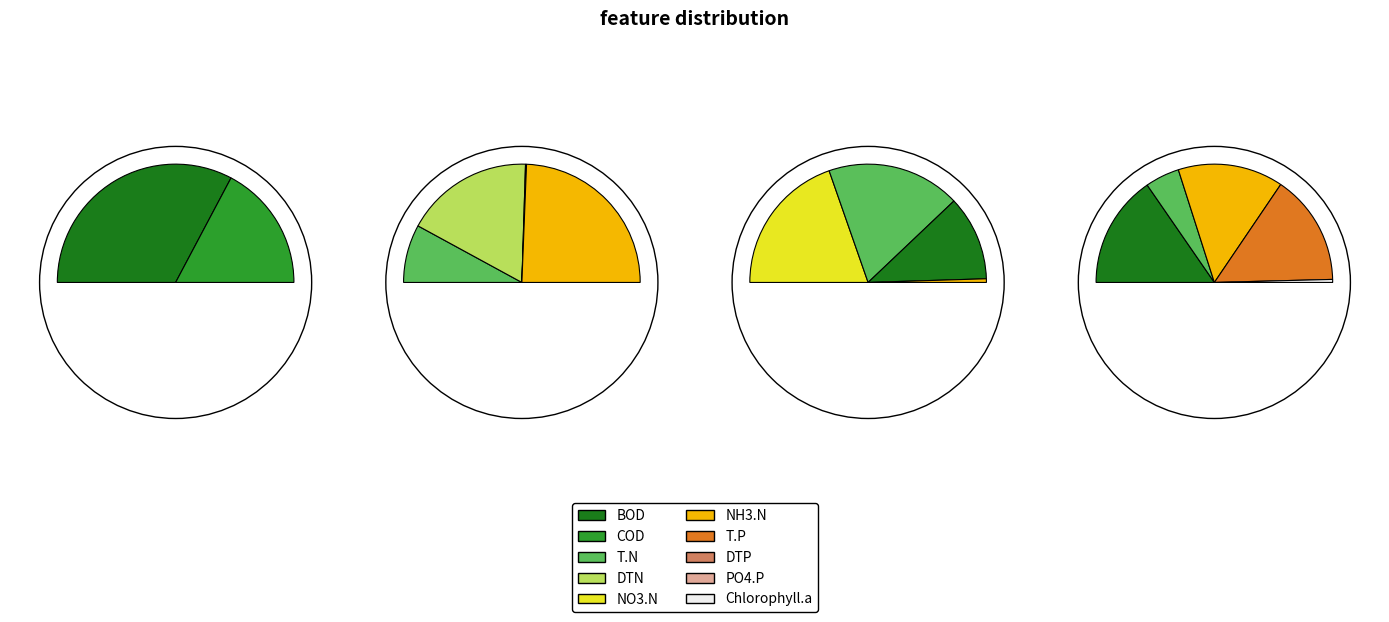

How many segments does this pie chart have?

10